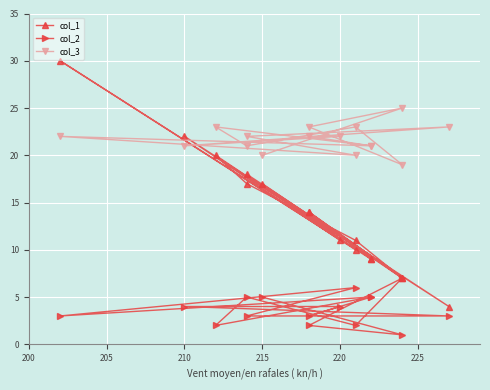

True or false: col_2 and col_1 cross at least once.

False